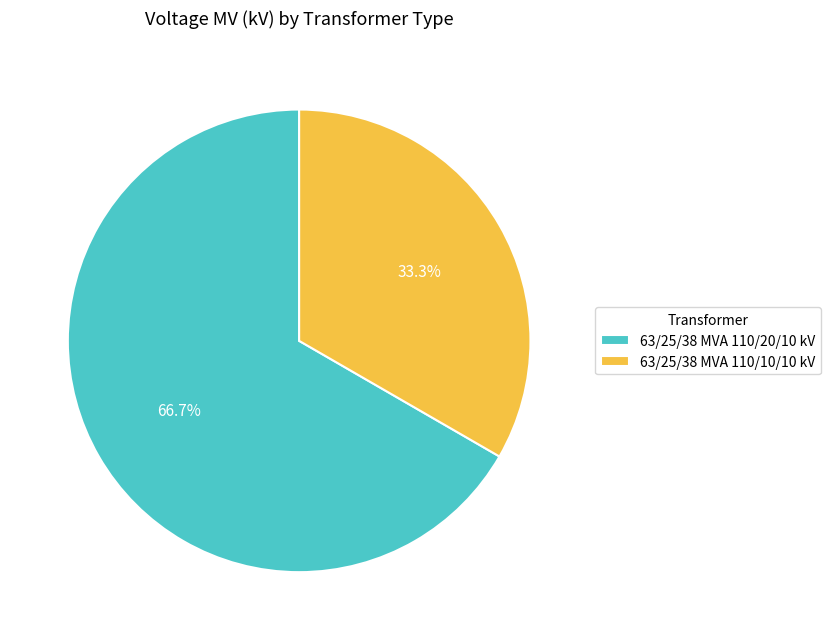

How many slices are in this pie chart?

2